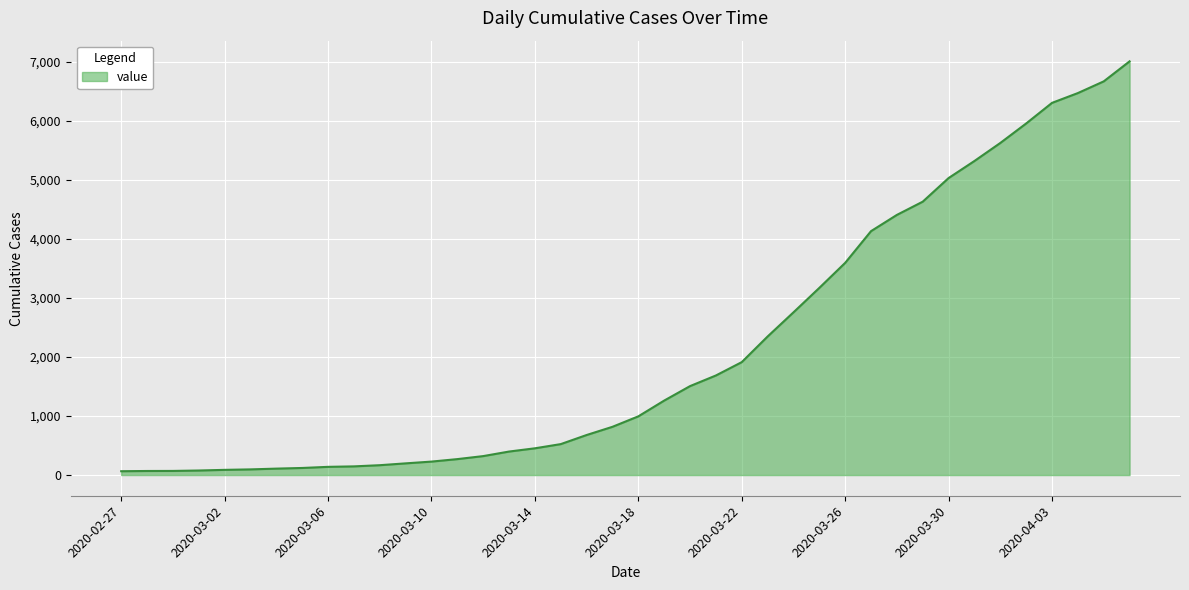

What is the greatest value displayed?

7005